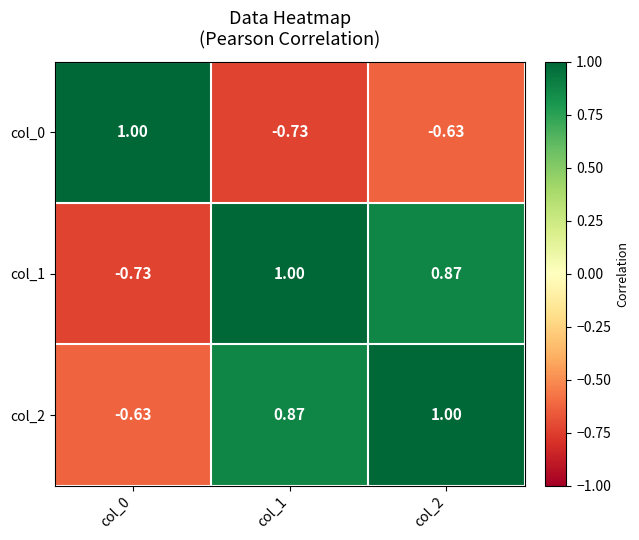

Which series has the widest spread of values?

col_0